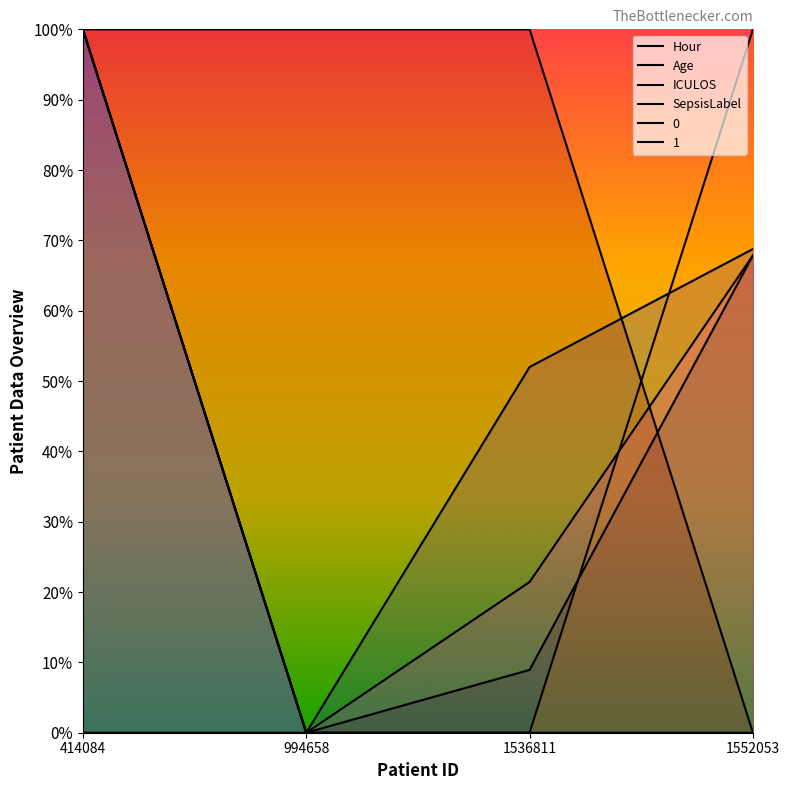

What are all the series names shown in the legend?

Hour, Age, ICULOS, SepsisLabel, 0, 1